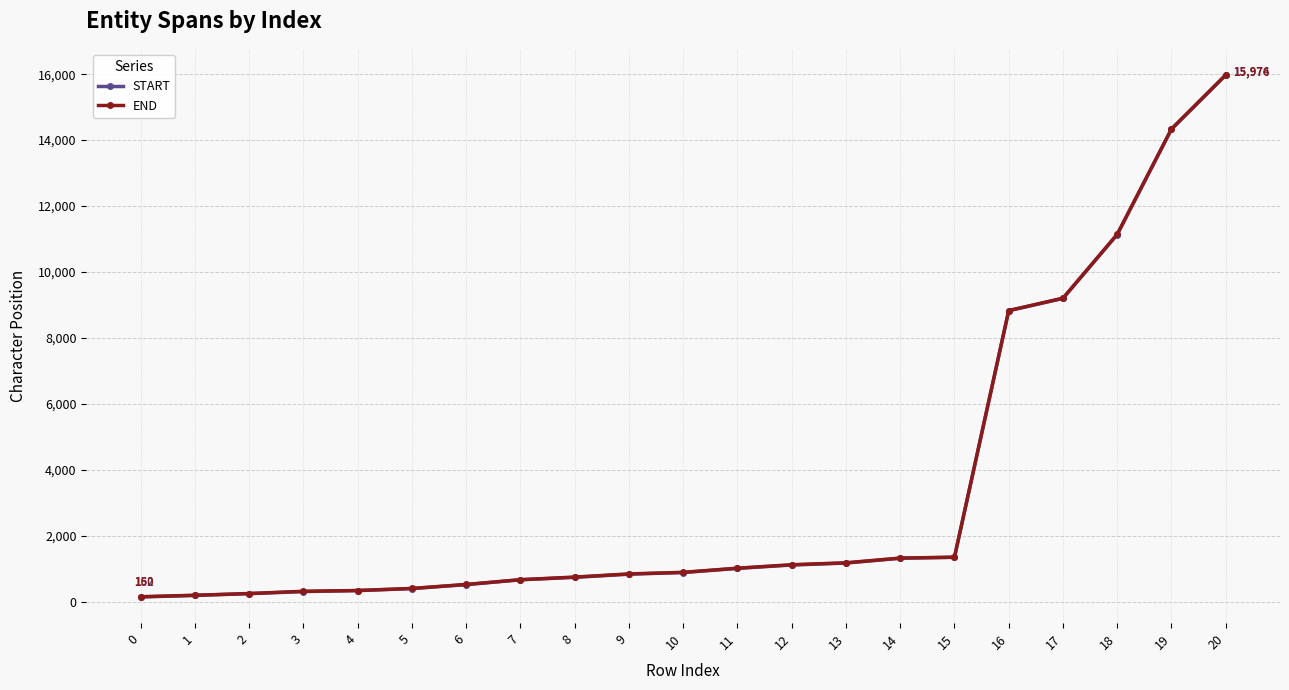

True or false: END and START intersect in this chart.

False